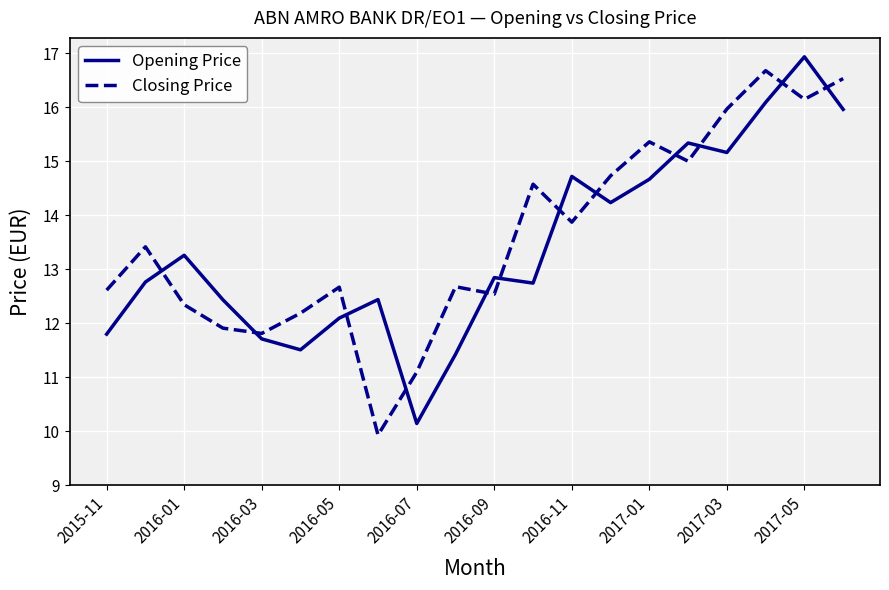

True or false: Opening Price and Closing Price intersect in this chart.

True